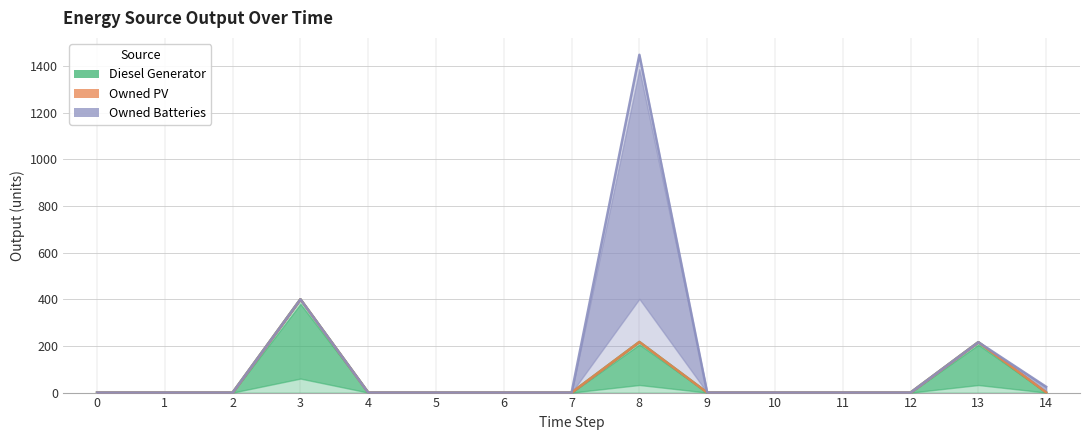

How many interior local peaks does the Owned Batteries series have?

3